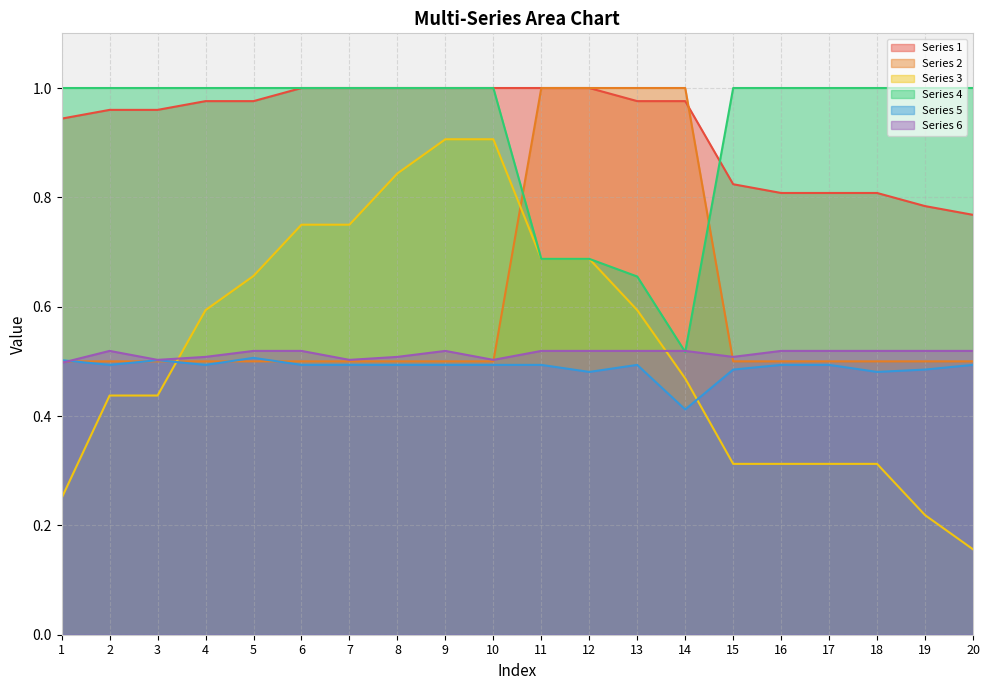

Where do Series 4 and Series 6 first cross each other?

13 and 14